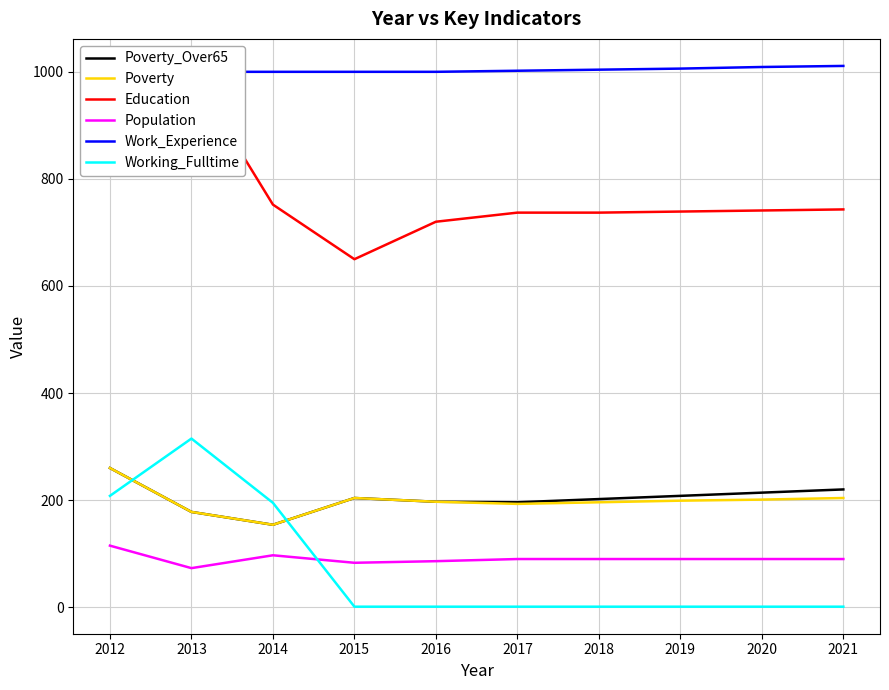

Reading left to right, list all the values displayed in this chart.

Poverty_Over65: 260	178	154	204	197	196	202	208	214	220
Poverty: 260	178	154	204	197	193	196	199	201	204
Education: 1000	1000	752	650	720	737	737	739	741	743
Population: 115	73	97	83	86	90	90	90	90	90
Work_Experience: 1000	1000	1000	1000	1000	1002	1004	1006	1009	1011
Working_Fulltime: 208	315	195	1	1	1	1	1	1	1